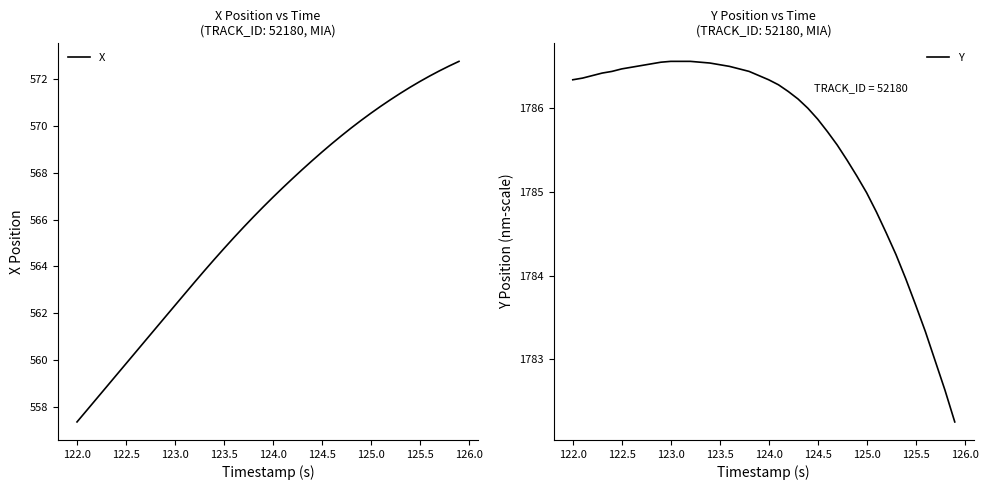

What is the sum of all Y values?

71425.6